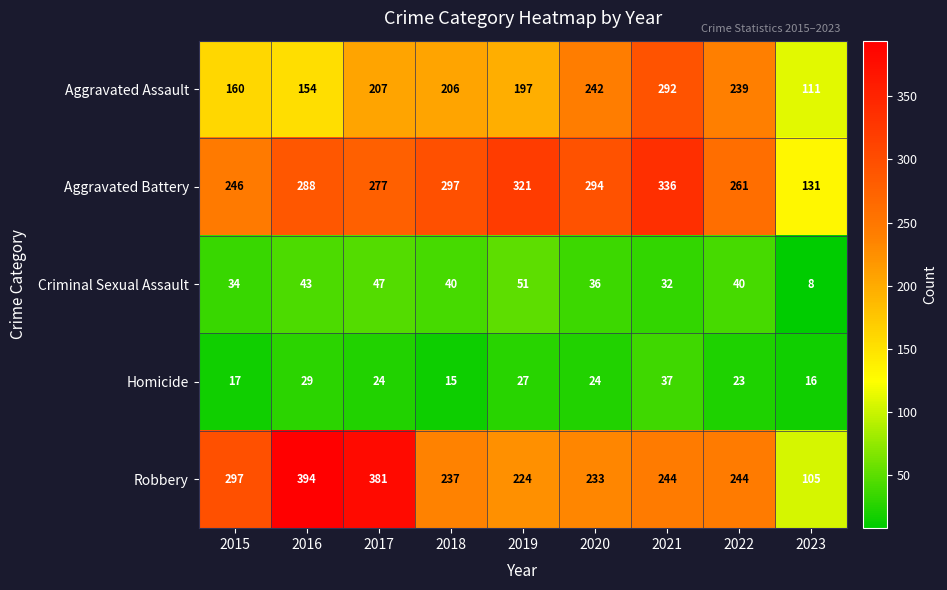

What is the difference between the highest and lowest values at 2016?

365